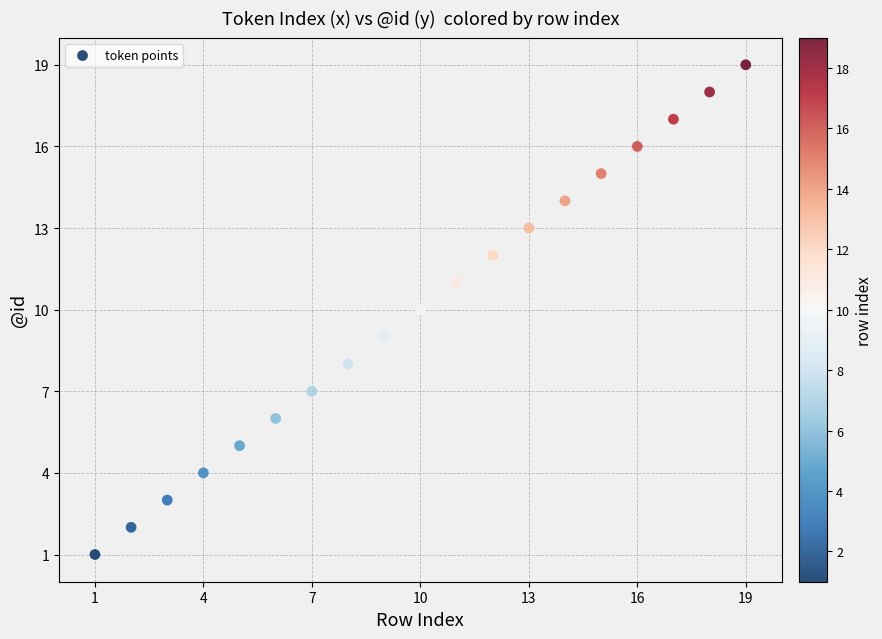

What is the range of Y values (max minus min)?

18